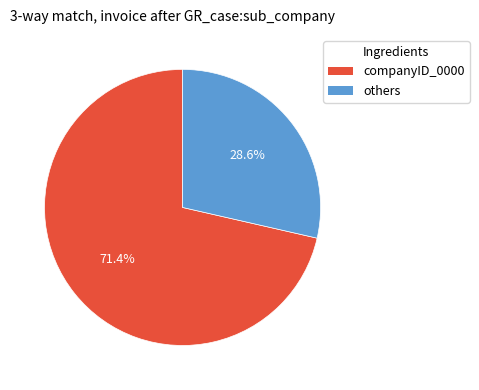

Which slice is the largest?

companyID_0000